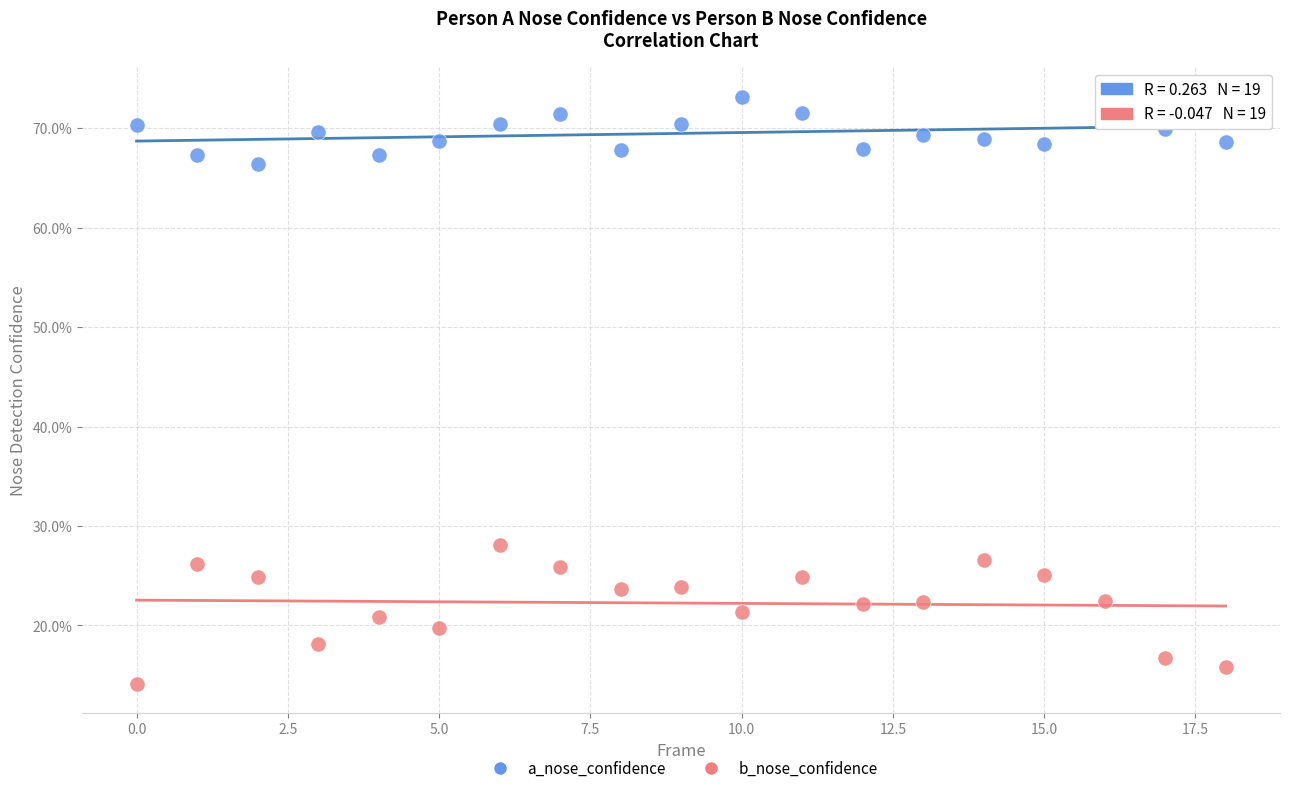

Which series reaches the maximum Y coordinate?

a_nose_confidence